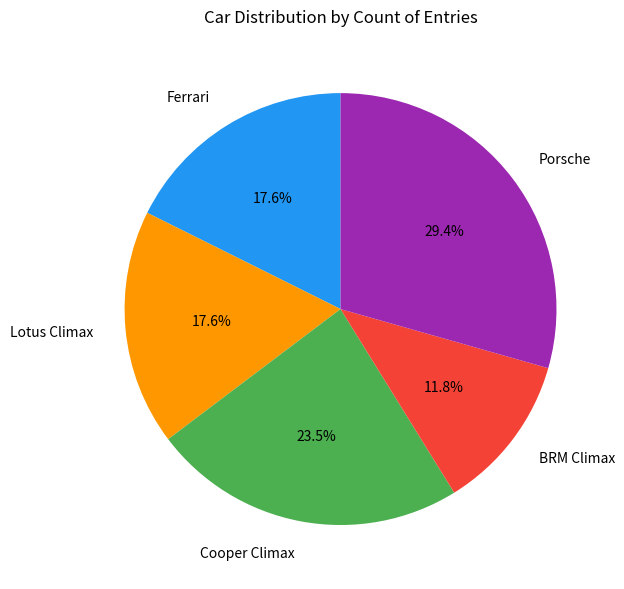

To the nearest percent, what is the difference between the largest and smallest slice percentages?

18%